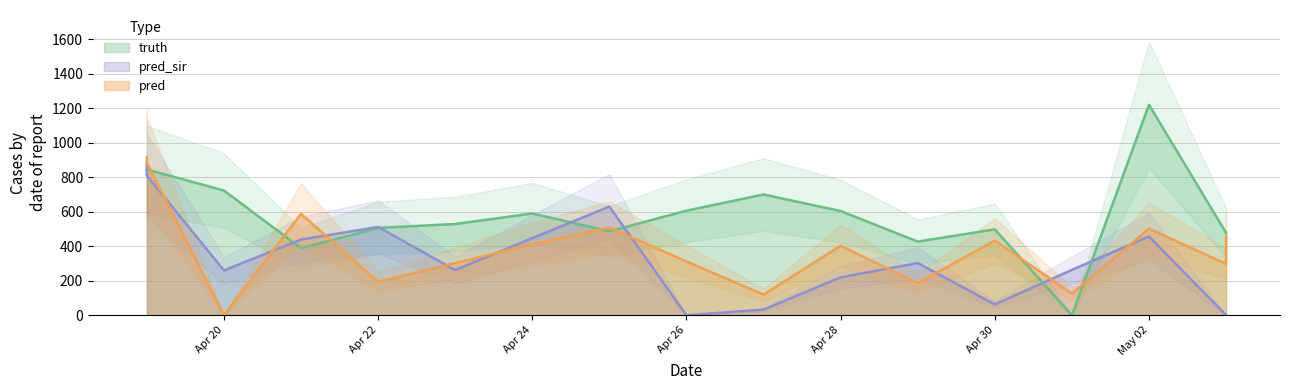

How many values in the pred series exceed 403?

8